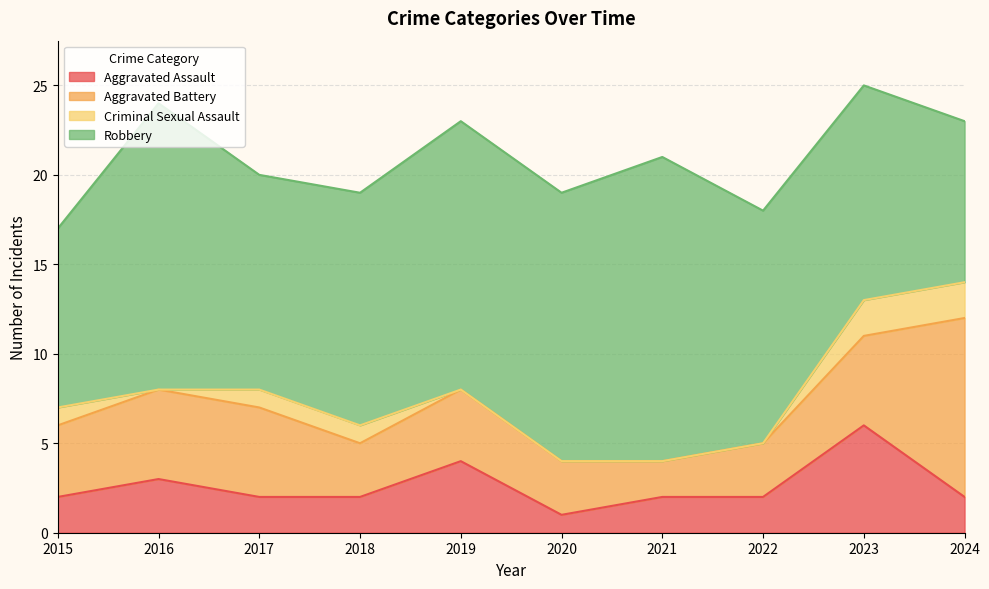

True or false: Robbery and Criminal Sexual Assault intersect in this chart.

False